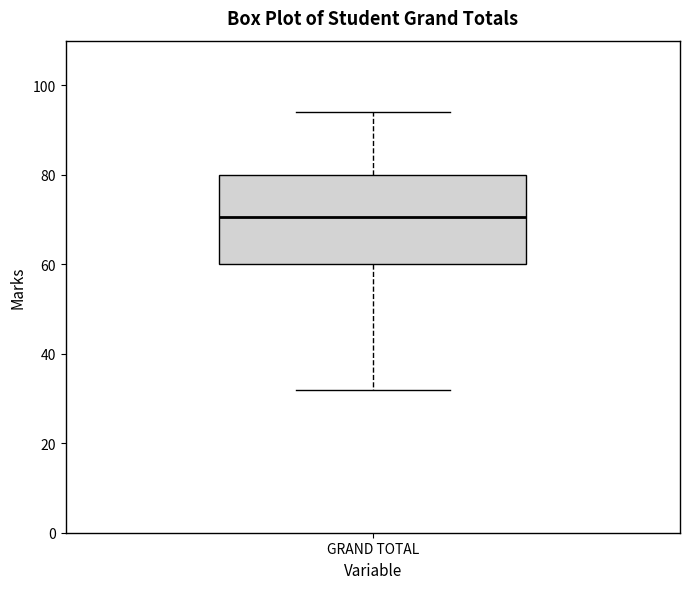

Where is the upper edge of the box for GRAND TOTAL on the y-axis? The values are not printed on the chart, so give them approximately, as read against the axis.

80